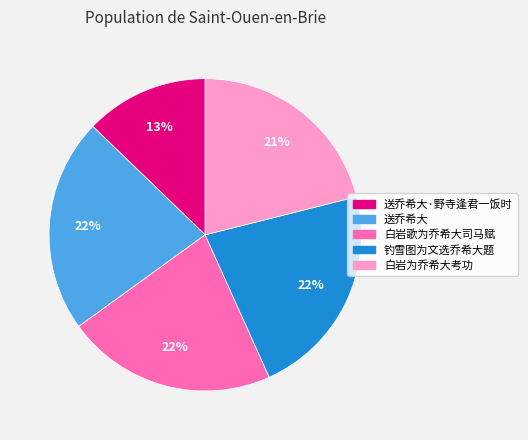

Is the sum of 白岩歌为乔希大司马赋 and 送乔希大·野寺逢君一饭时 greater than half?

No